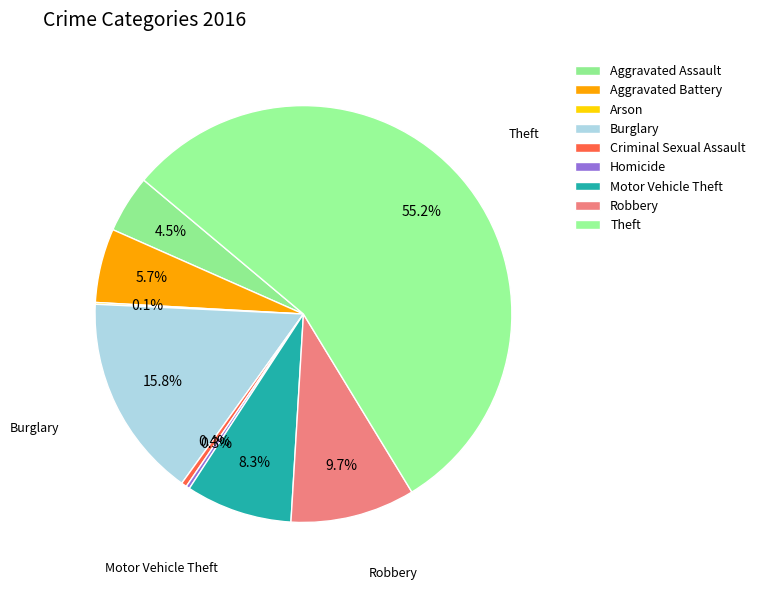

How much of the chart is everything except Homicide?

99.7%